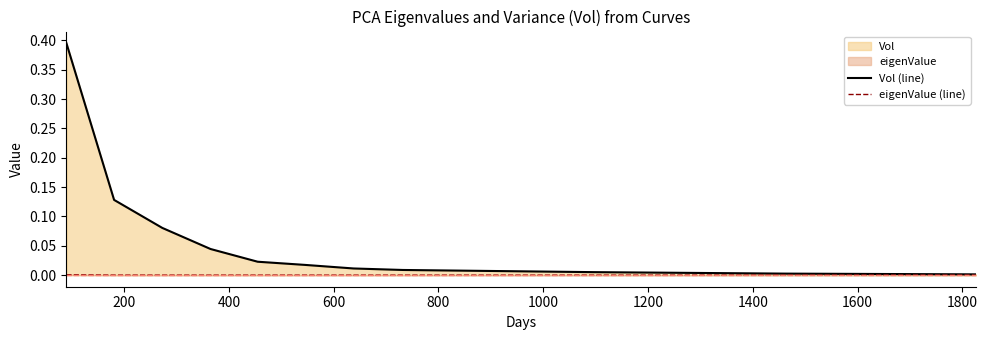

List the series in order of their peak value, lowest first.

eigenValue (line), Vol (line)